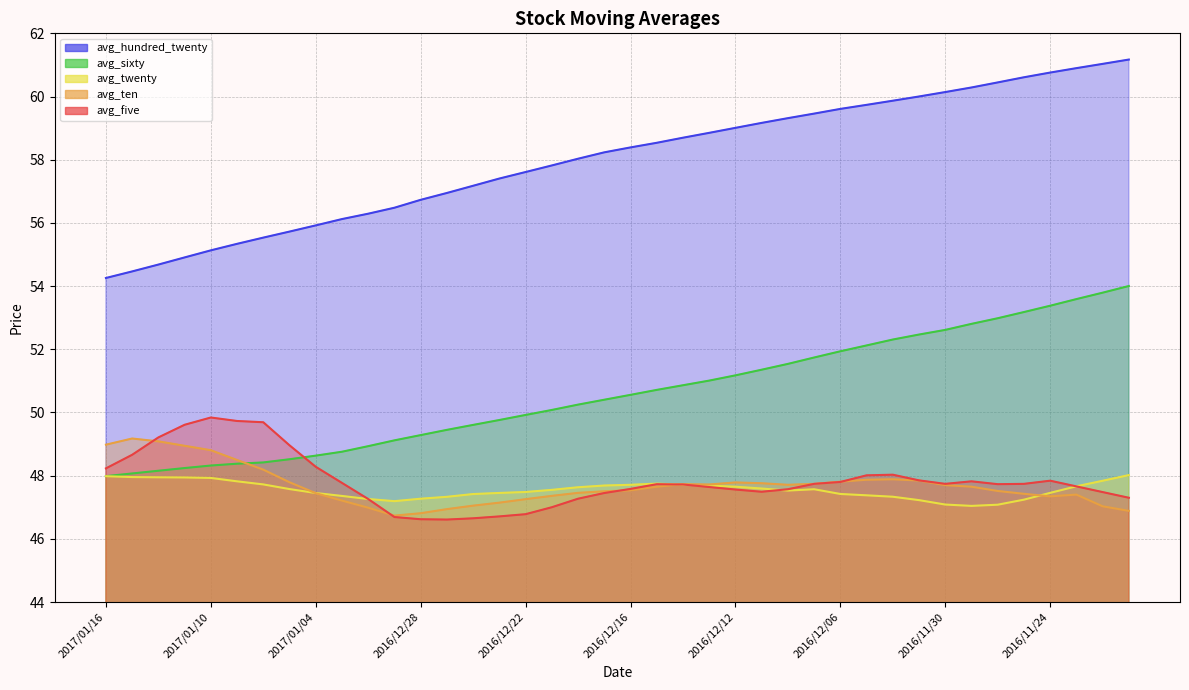

True or false: avg_twenty has a value of 47.2 at 2016/12/29.

True